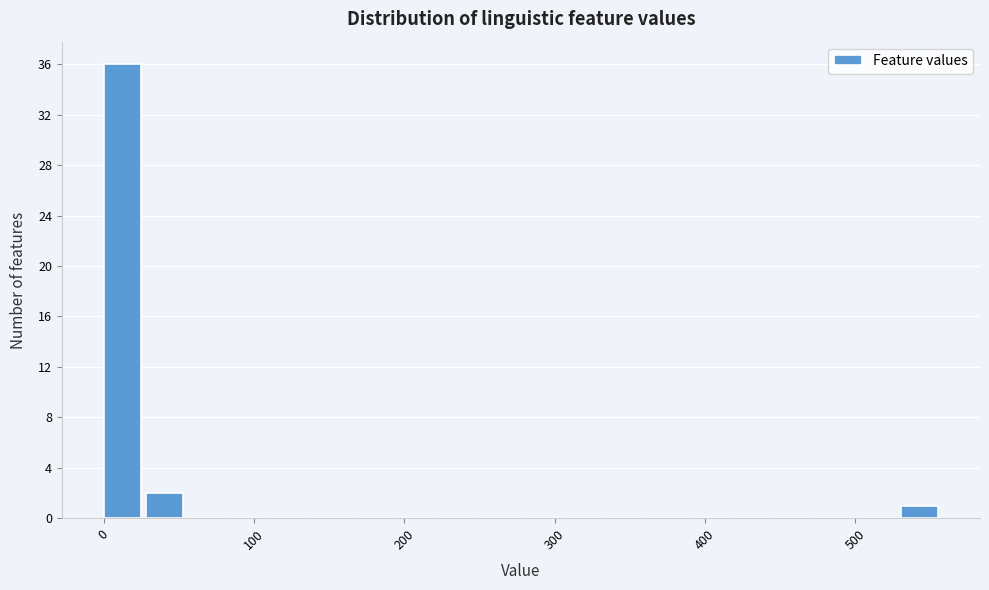

Read against the x-axis, roughly where is the centre of the tallest bar?

10